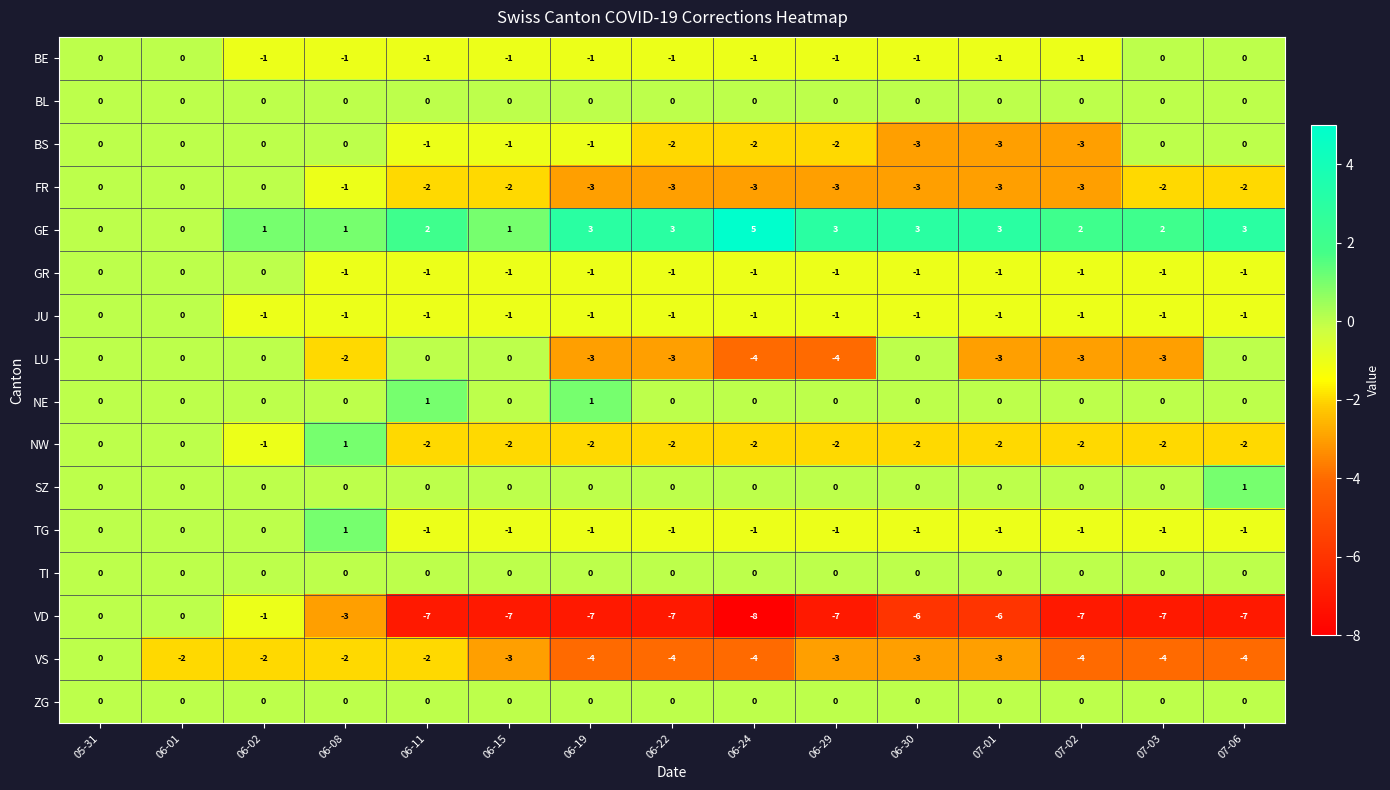

Which series has the largest total across all categories?

GE